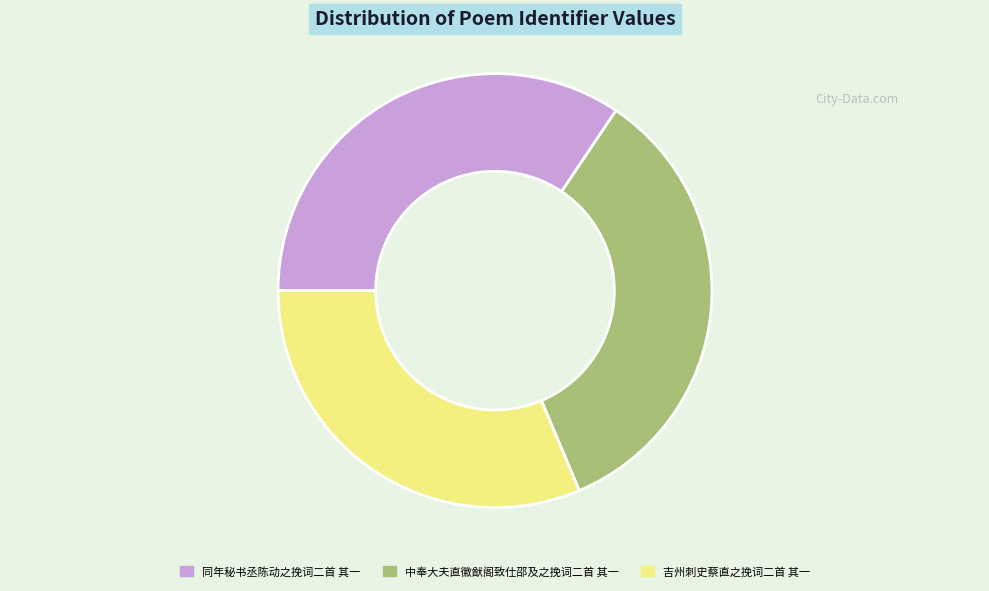

Is the sum of 同年秘书丞陈动之挽词二首 其一 and 中奉大夫直徽猷阁致仕邵及之挽词二首 其一 greater than half?

Yes